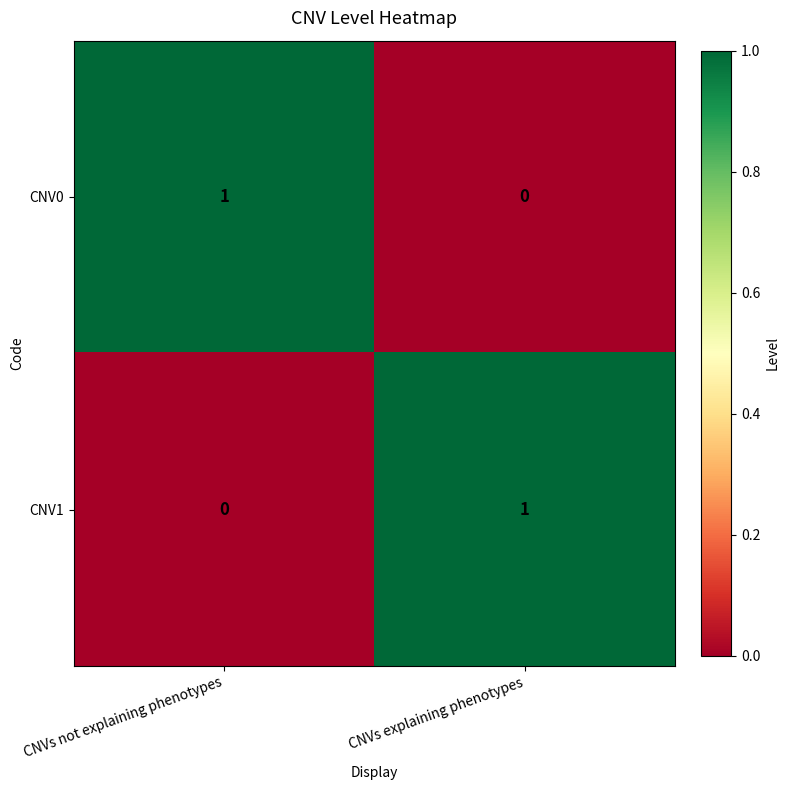

True or false: CNV1 has a value of 0 at CNVs not explaining phenotypes.

True